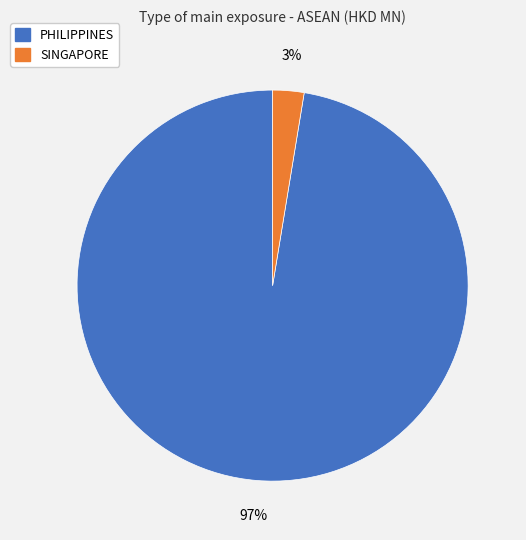

How many segments does this pie chart have?

2